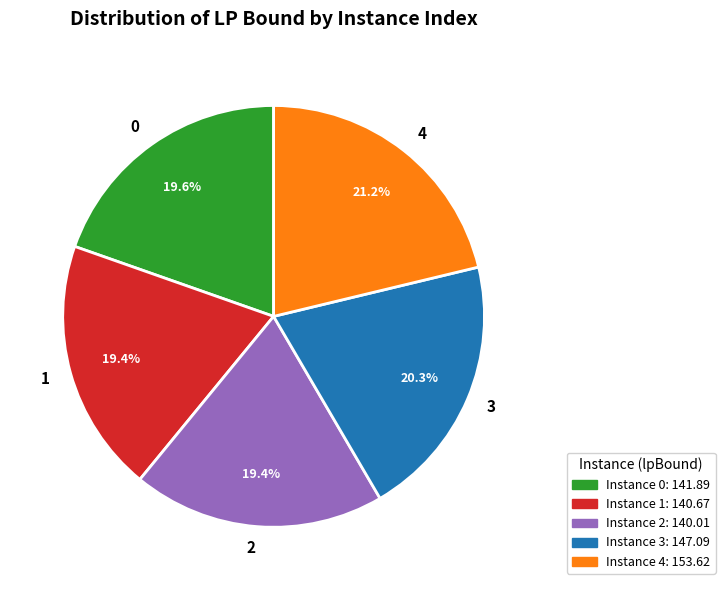

How many slices are in this pie chart?

5